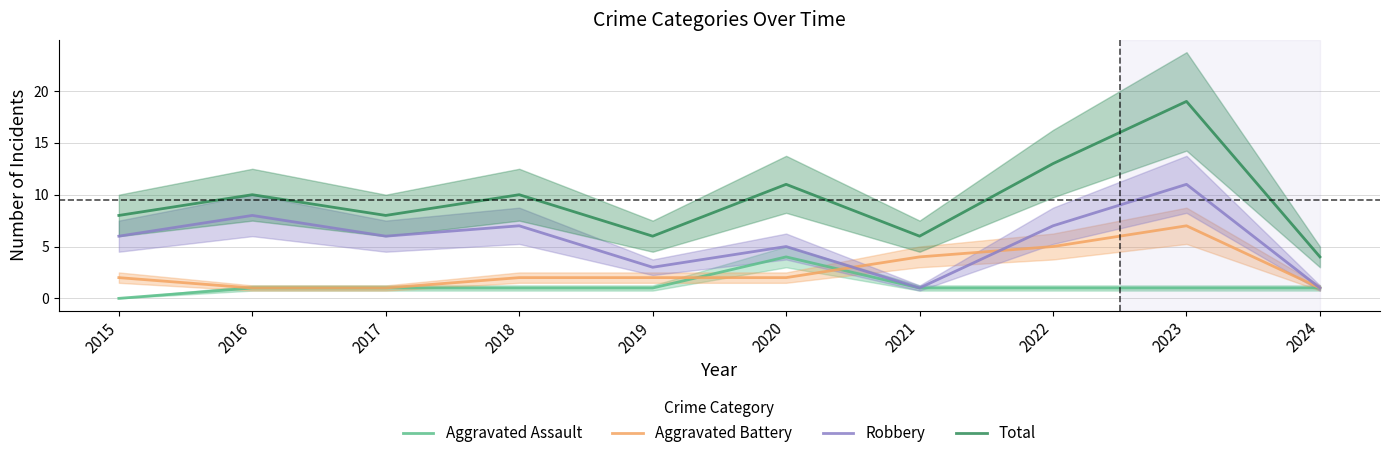

How many data points in Aggravated Assault are above 1?

1